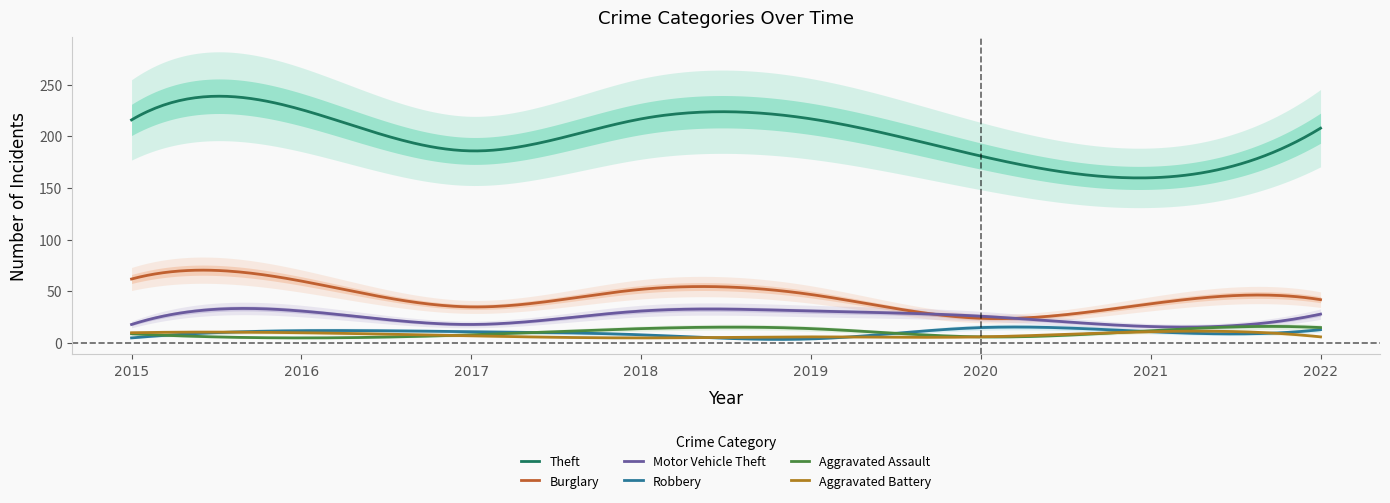

True or false: Aggravated Assault and Burglary cross at least once.

False